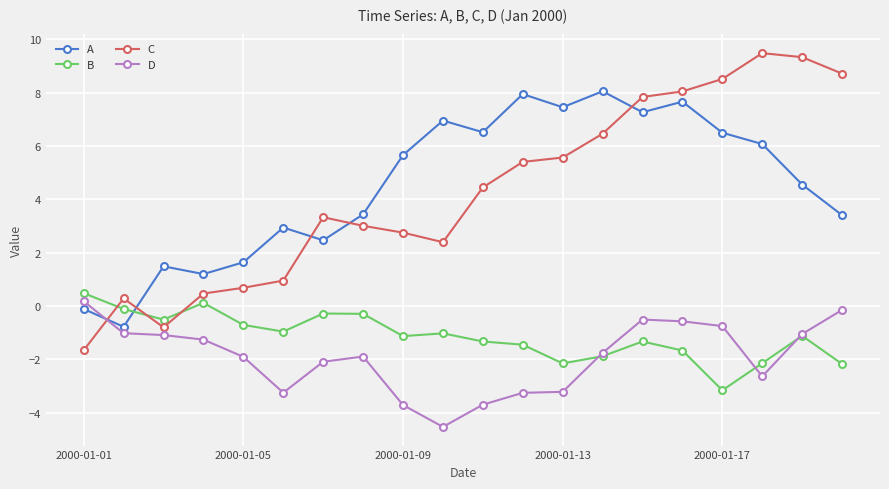

True or false: A and D intersect in this chart.

True